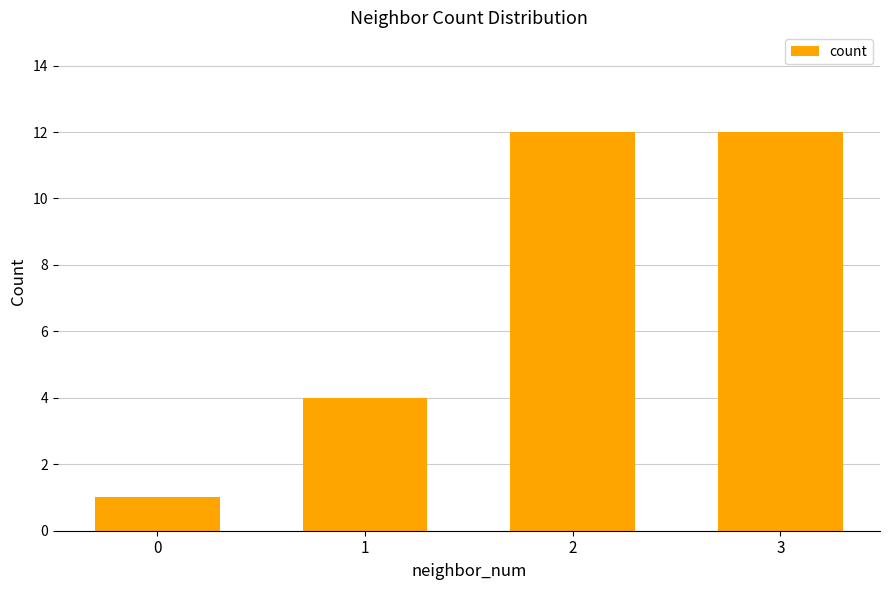

Where is the data nearest to the value 6?

1